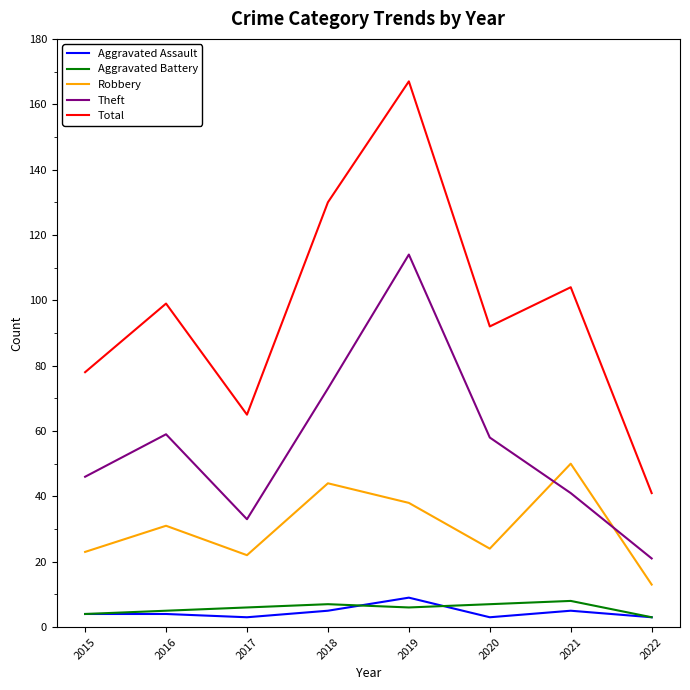

At which label does Theft reach its peak?

2019